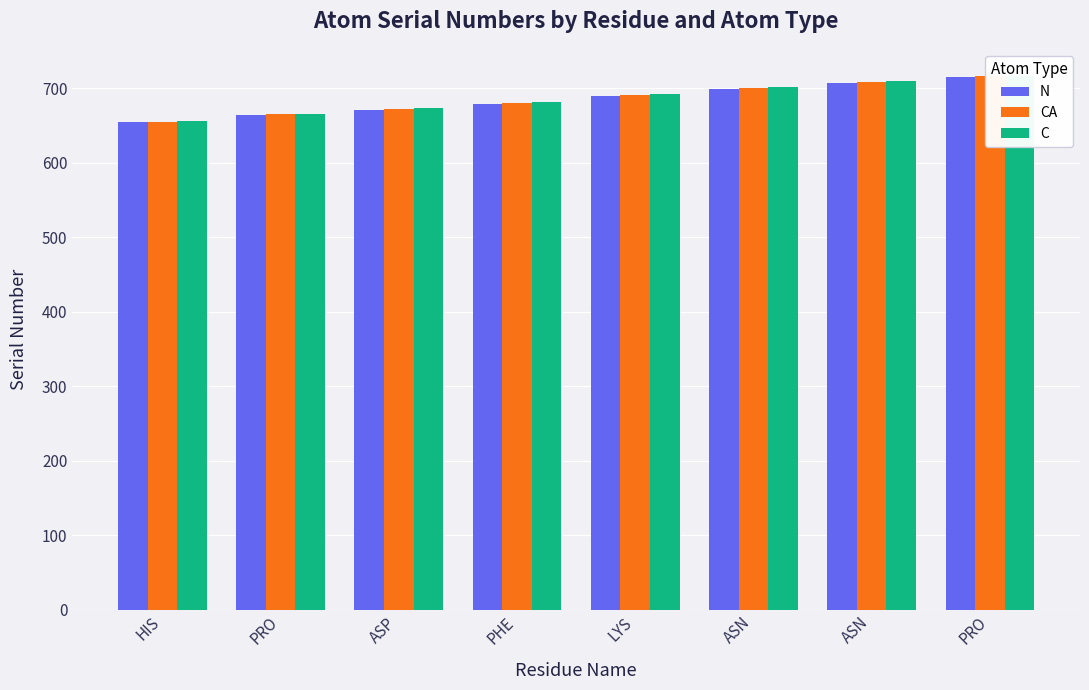

List the series in order of their overall mean, lowest first.

N, CA, C